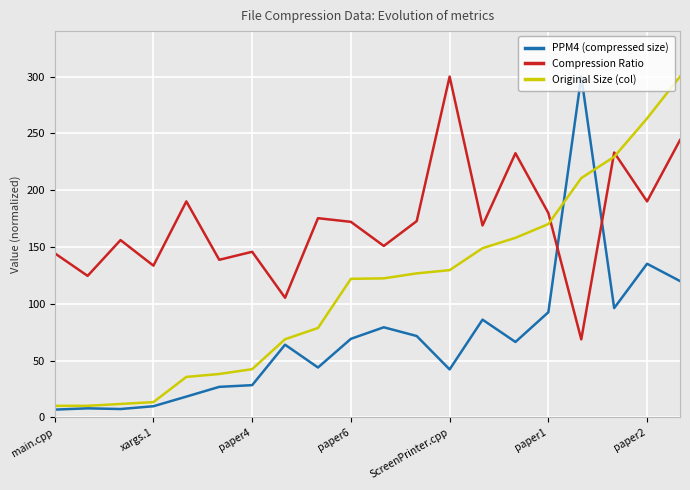

Which series has the largest total across all categories?

Compression Ratio